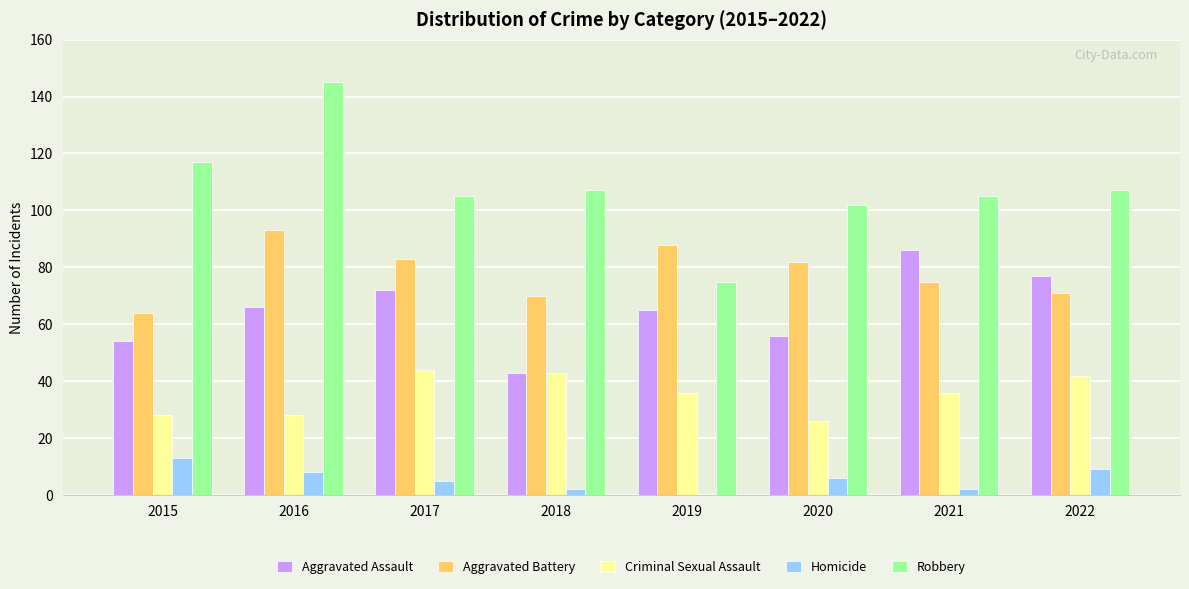

What is the sum of all Homicide values?

45